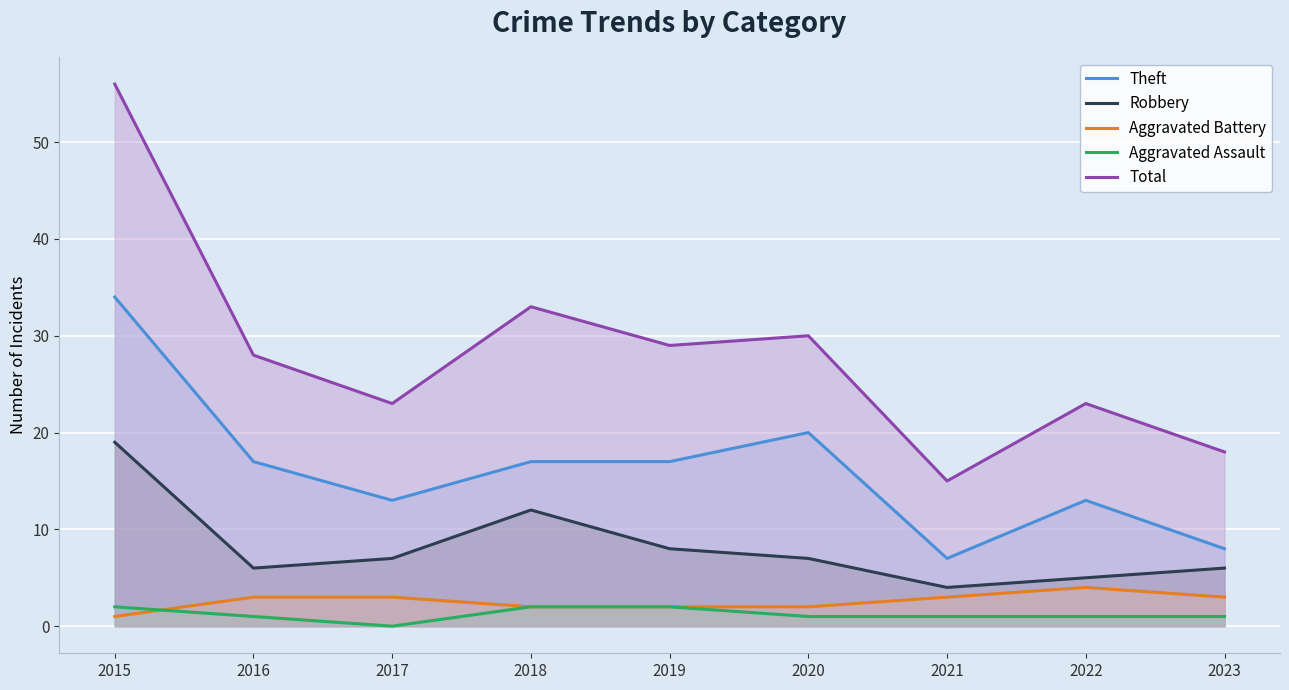

What is the value of the Aggravated Battery point at the 8th from the left?

4